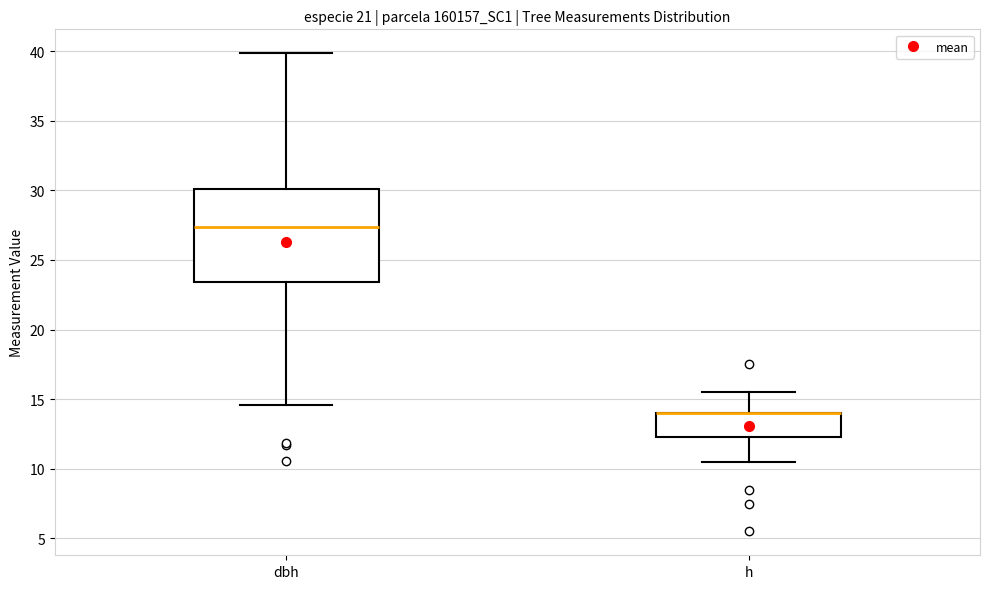

Where is the lower edge of the box for h on the y-axis? The values are not printed on the chart, so give them approximately, as read against the axis.

12.5